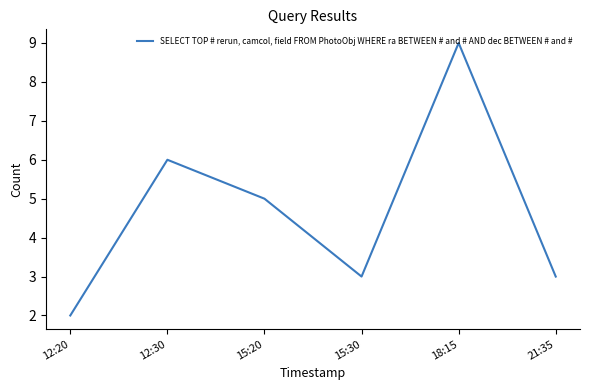

The chart shows a value of 3 at 21:35. True or false?

True